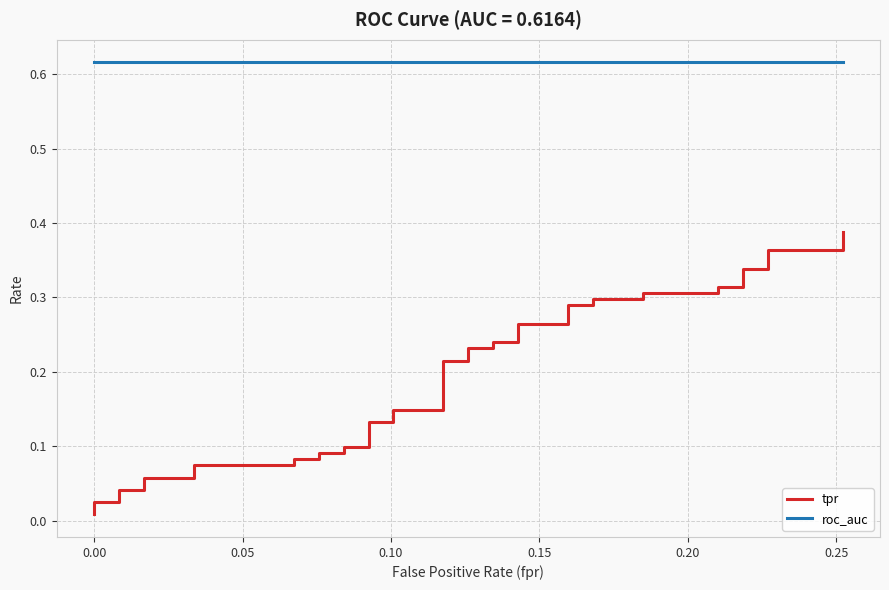

At how many categories does at least one series exceed 0?

40